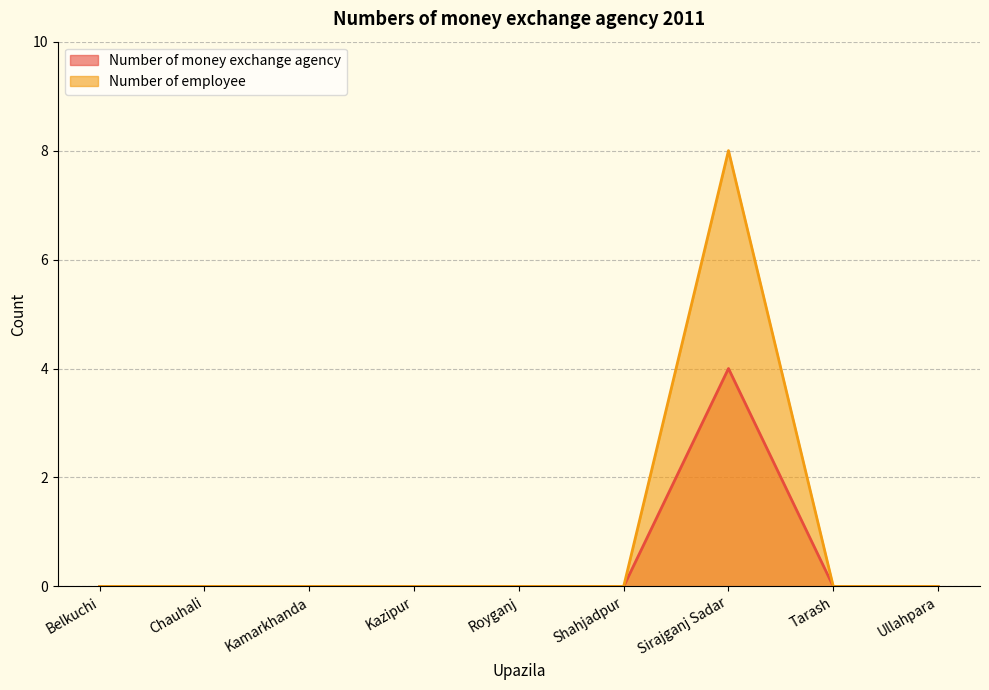

True or false: Number of employee and Number of money exchange agency intersect in this chart.

False